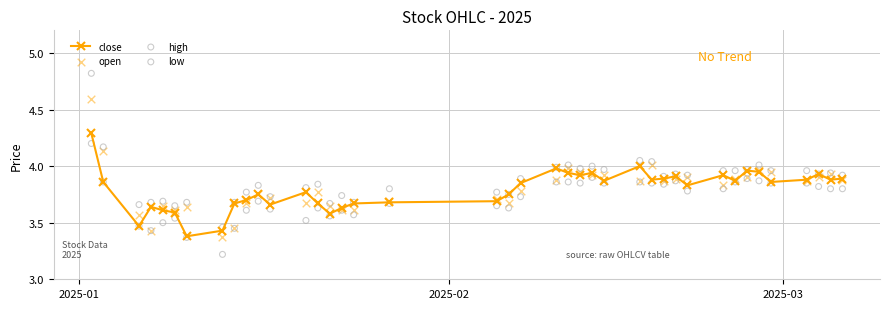

Which series has the largest total across all categories?

high